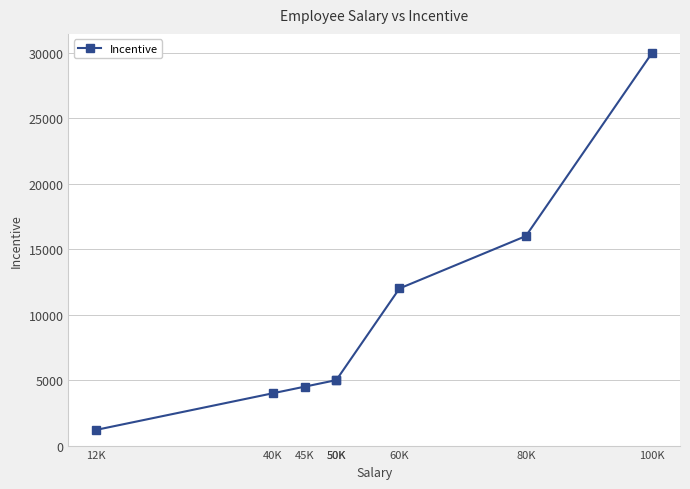

What is the ratio of the value at 40K to the value at 50K?

0.8